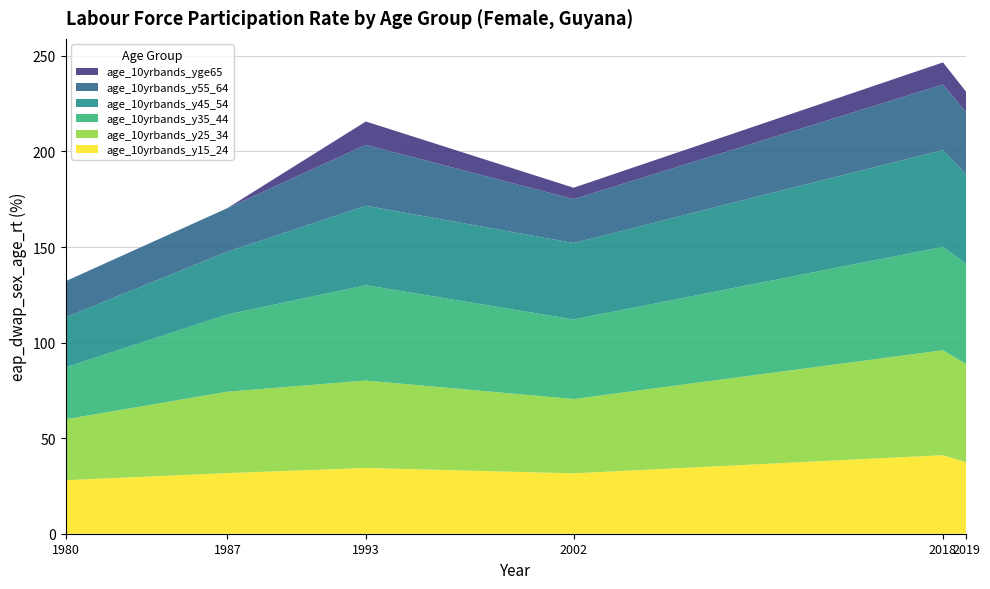

Reading left to right, transcribe all the data shown in this chart.

age_10yrbands_y15_24: 28.0	31.7	34.4	31.6	41.1	37.4
age_10yrbands_y25_34: 31.9	42.6	45.8	38.9	54.9	51.4
age_10yrbands_y35_44: 27.2	40.4	49.9	41.6	54.1	52.4
age_10yrbands_y45_54: 26.2	32.9	41.6	40.0	50.6	46.8
age_10yrbands_y55_64: 18.9	22.8	31.9	23.0	34.3	32.6
age_10yrbands_yge65: 0.0	0.0	12.2	6.0	11.6	10.8